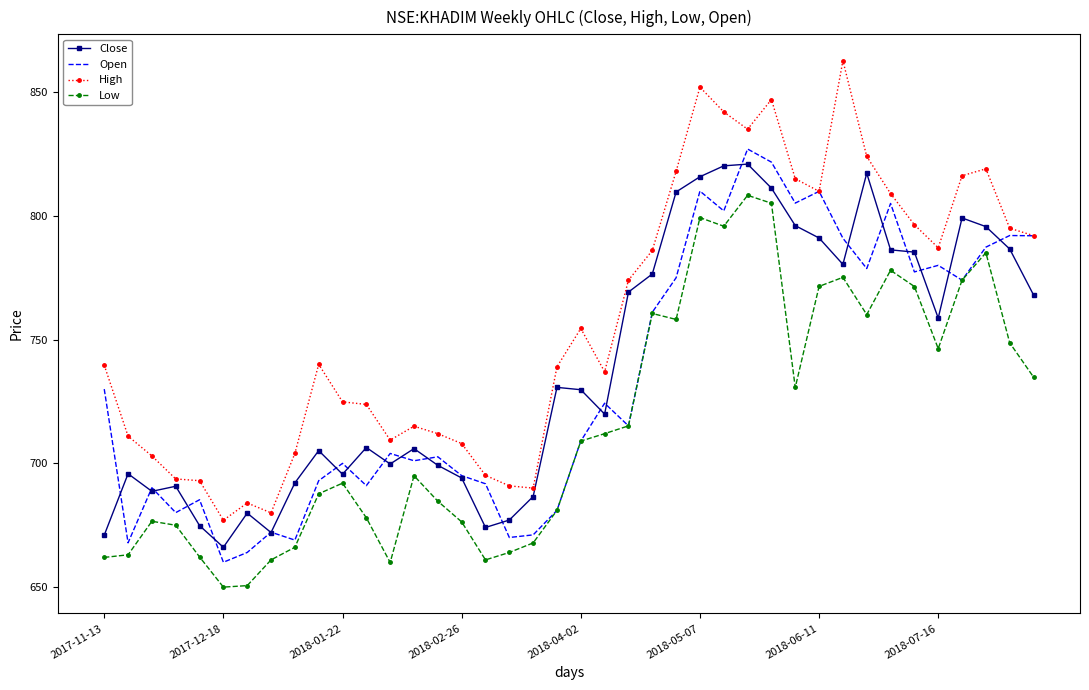

What is the minimum value for Close?

666.1